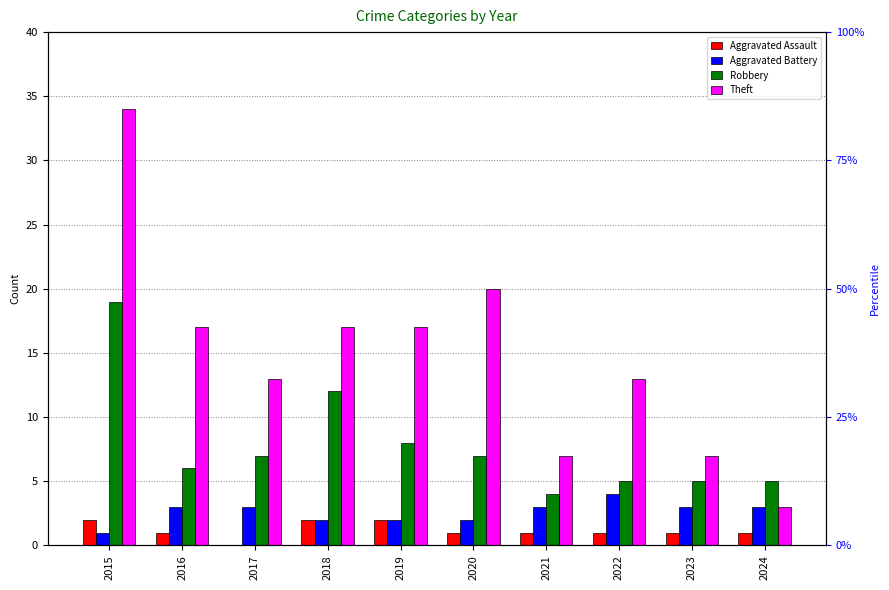

Where is Aggravated Assault nearest to the value 1?

2016